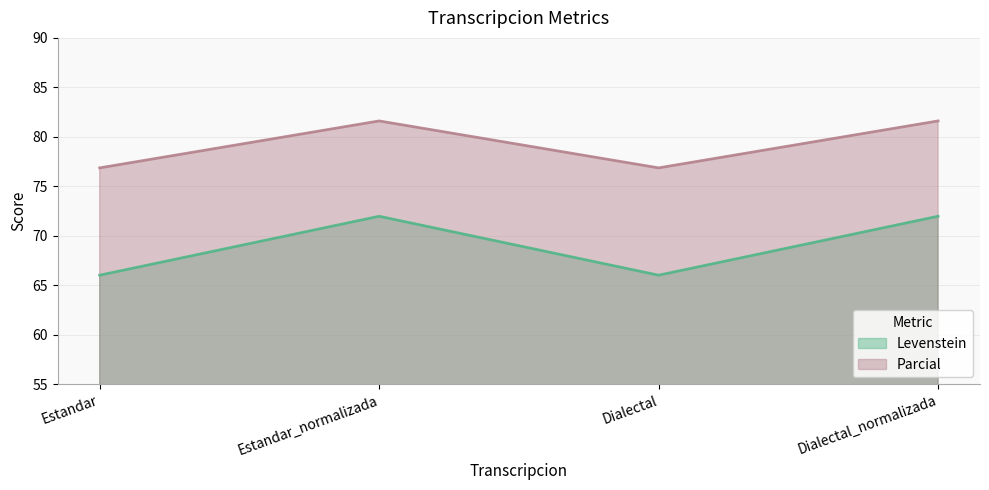

Which series changed the most between Dialectal and Dialectal_normalizada?

Levenstein